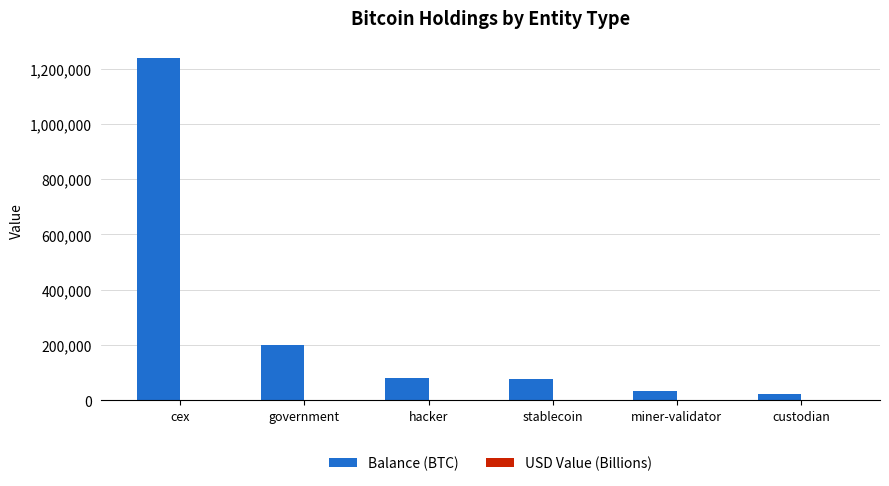

At which category is the sum across all series the highest?

cex